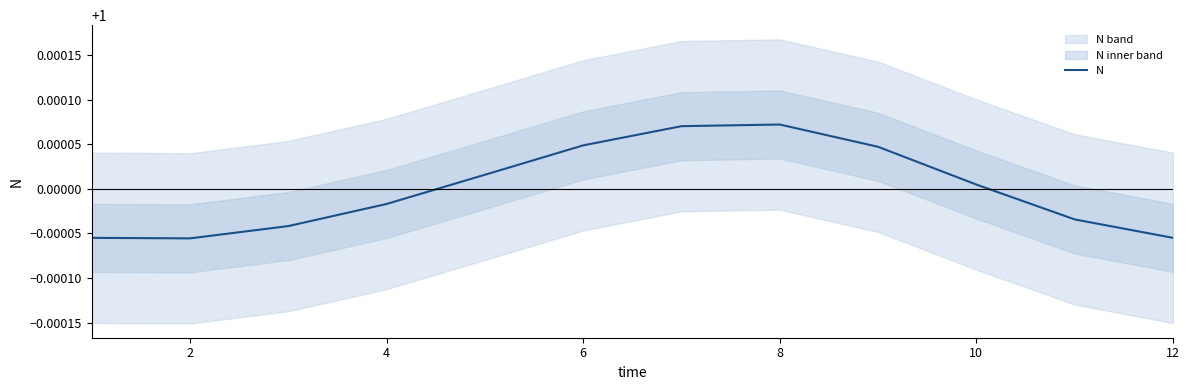

The N series shows 0.3 at 8. True or false?

False